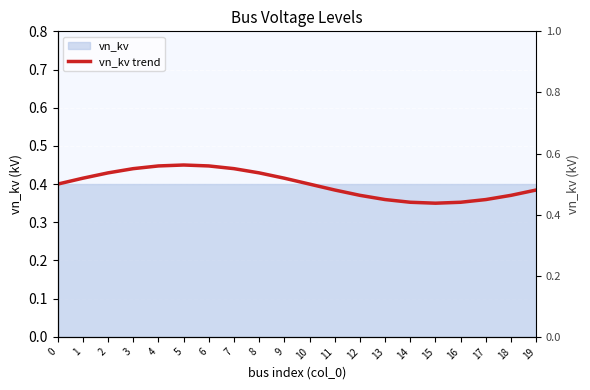

List the labels in order of value, smallest first.

15, 14, 16, 13, 17, 12, 18, 19, 11, 0, 10, 1, 9, 2, 8, 3, 7, 4, 6, 5